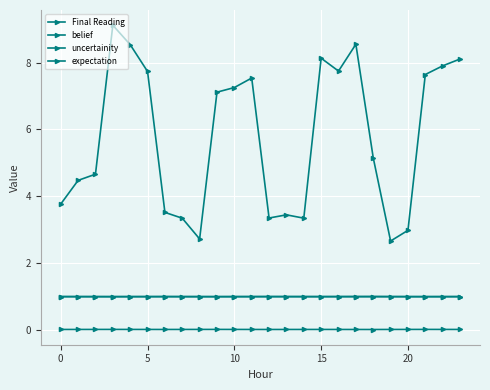

True or false: Final Reading and expectation cross at least once.

False